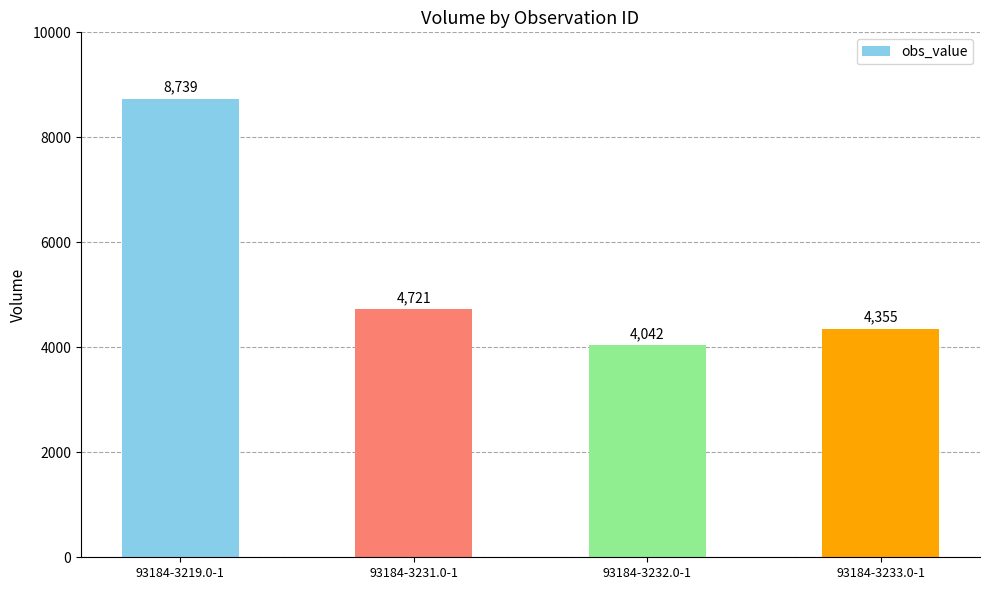

What is the smallest value displayed?

4042